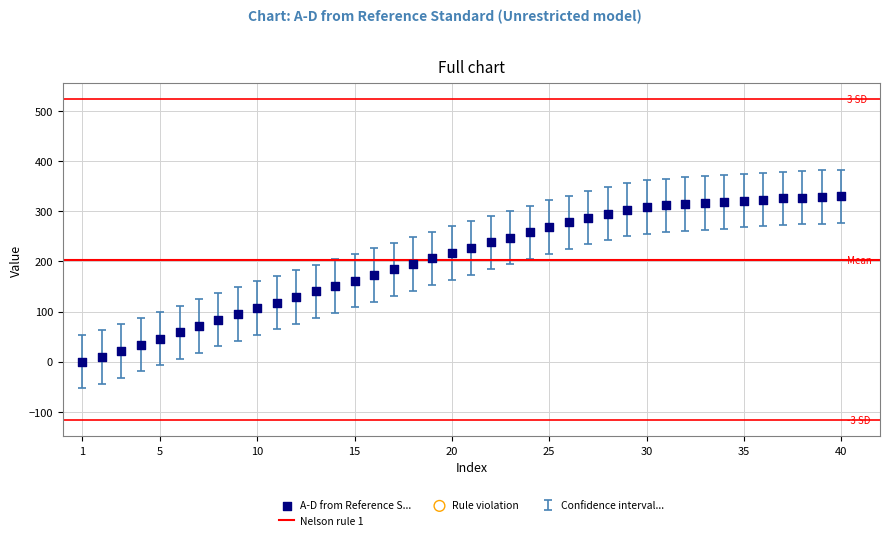

What is the range of X values (max minus min)?

39.0